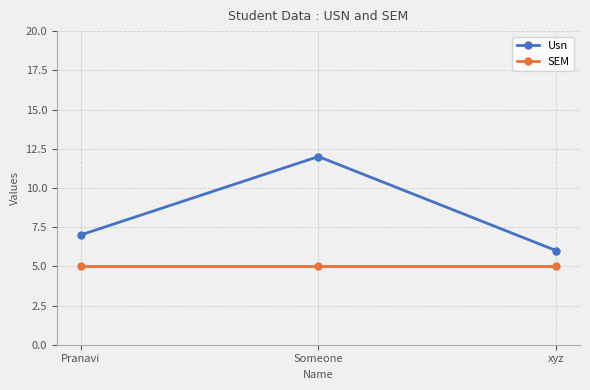

How many lines are shown in the chart?

2